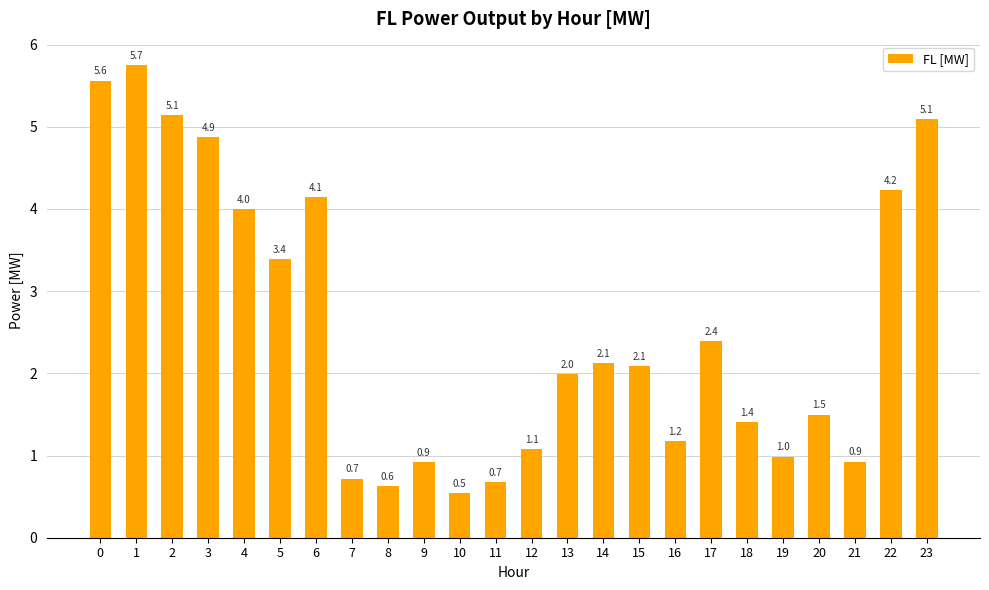

What is the sum of the values at 16 and 10?

1.7